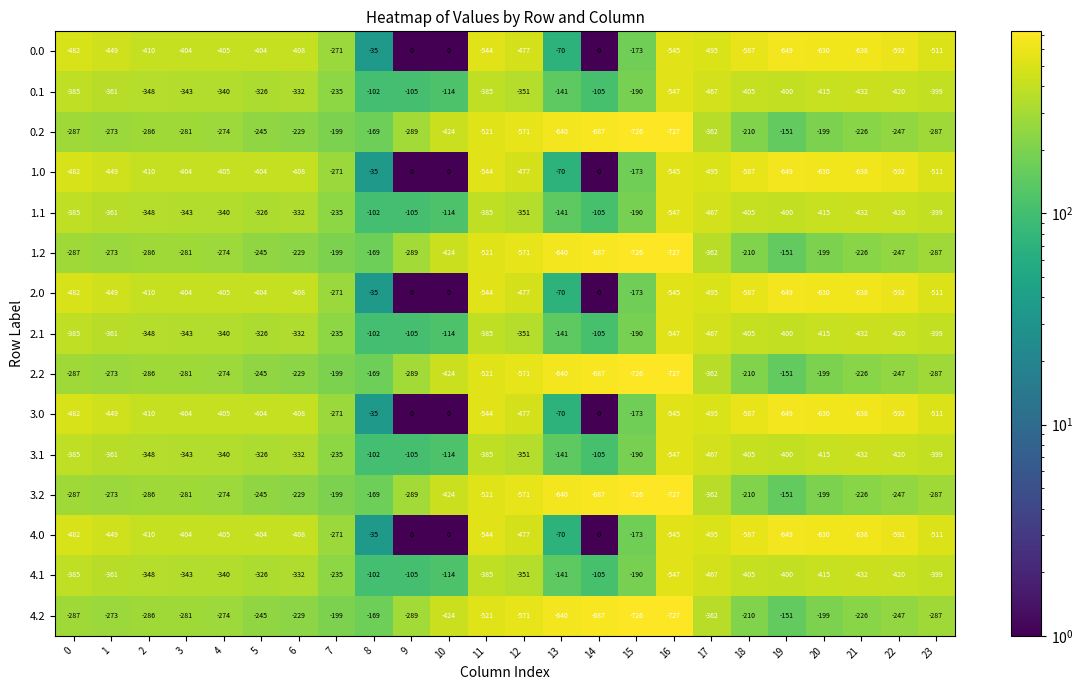

At which label is 4.1 closest to -324?

5